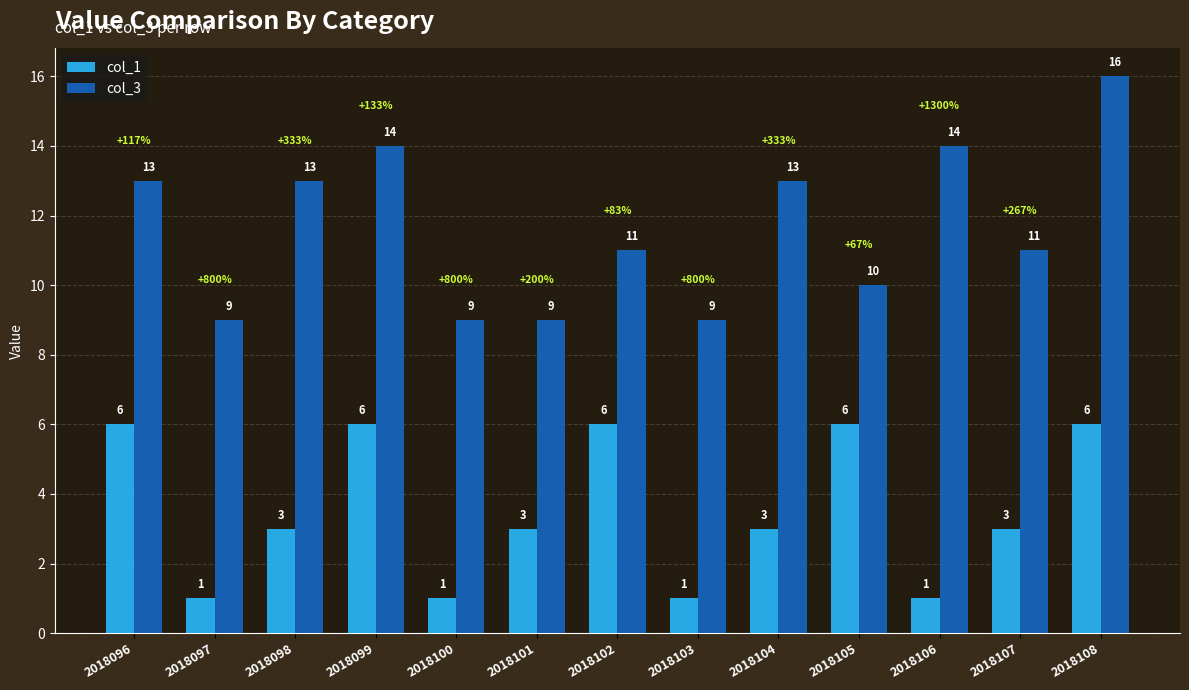

What value does the col_1 series have at 2018102?

6